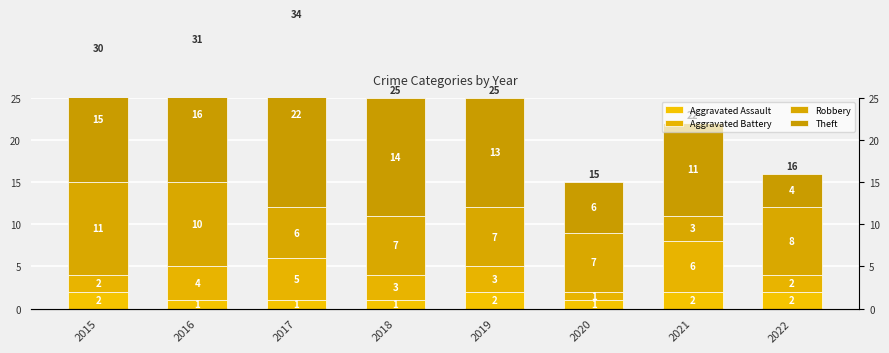

Reading left to right, list all the values displayed in this chart.

Aggravated Assault: 2015=2	2016=1	2017=1	2018=1	2019=2	2020=1	2021=2	2022=2
Aggravated Battery: 2015=2	2016=4	2017=5	2018=3	2019=3	2020=1	2021=6	2022=2
Robbery: 2015=11	2016=10	2017=6	2018=7	2019=7	2020=7	2021=3	2022=8
Theft: 2015=15	2016=16	2017=22	2018=14	2019=13	2020=6	2021=11	2022=4